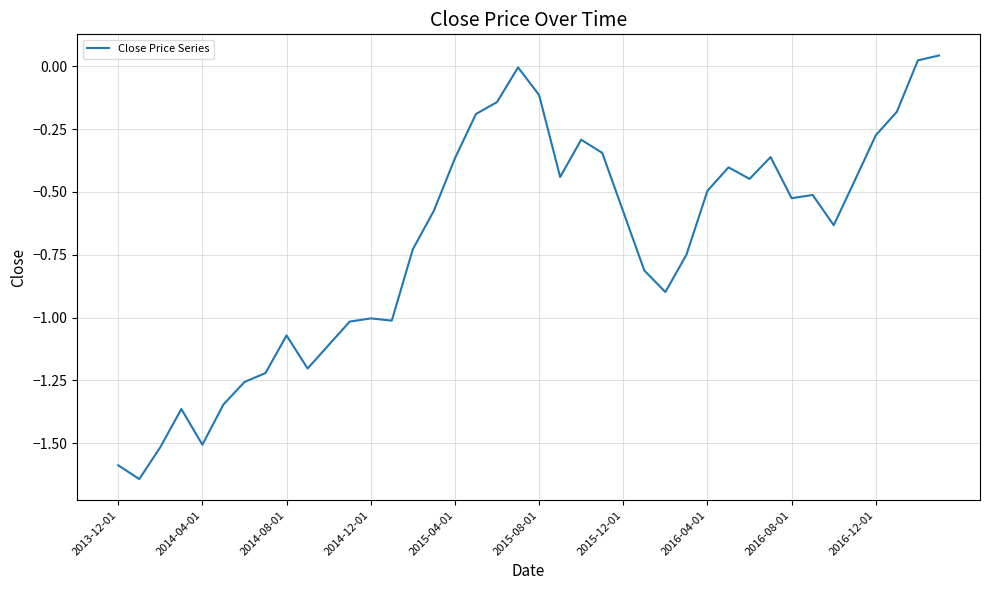

What is the difference between the maximum and minimum values?

1.7